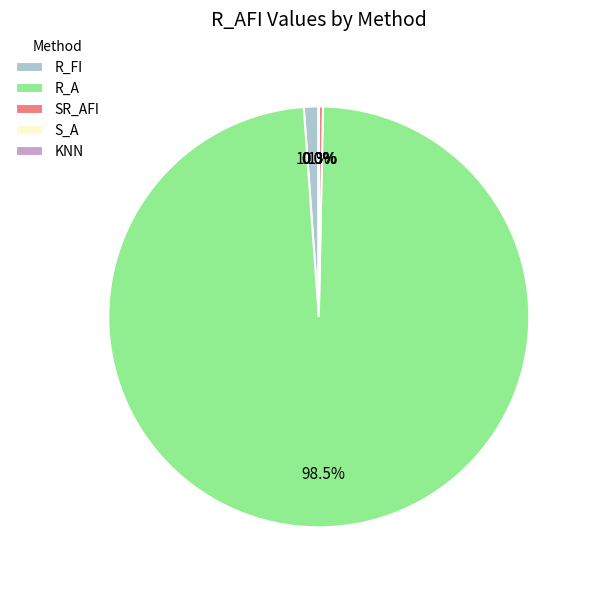

How much of the chart is everything except SR_AFI?

99.7%